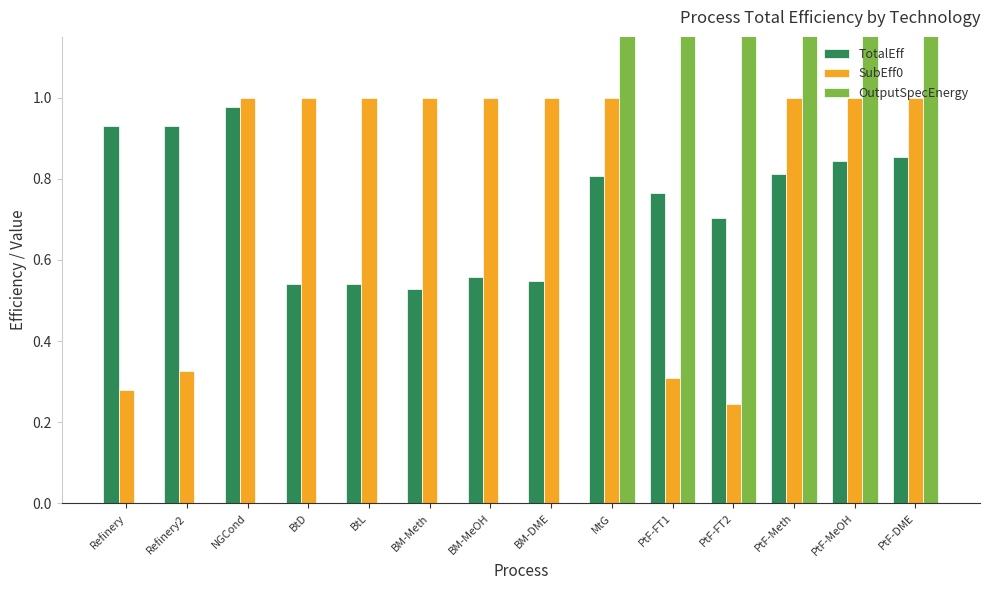

At which category is the sum across all series the highest?

PtF-Meth